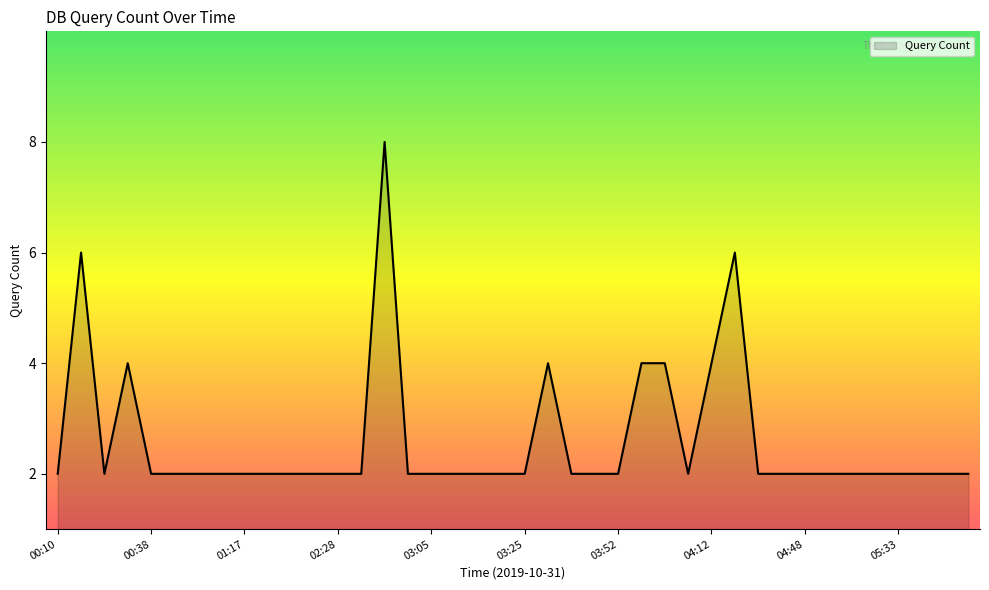

What is the difference between the maximum and minimum values?

6